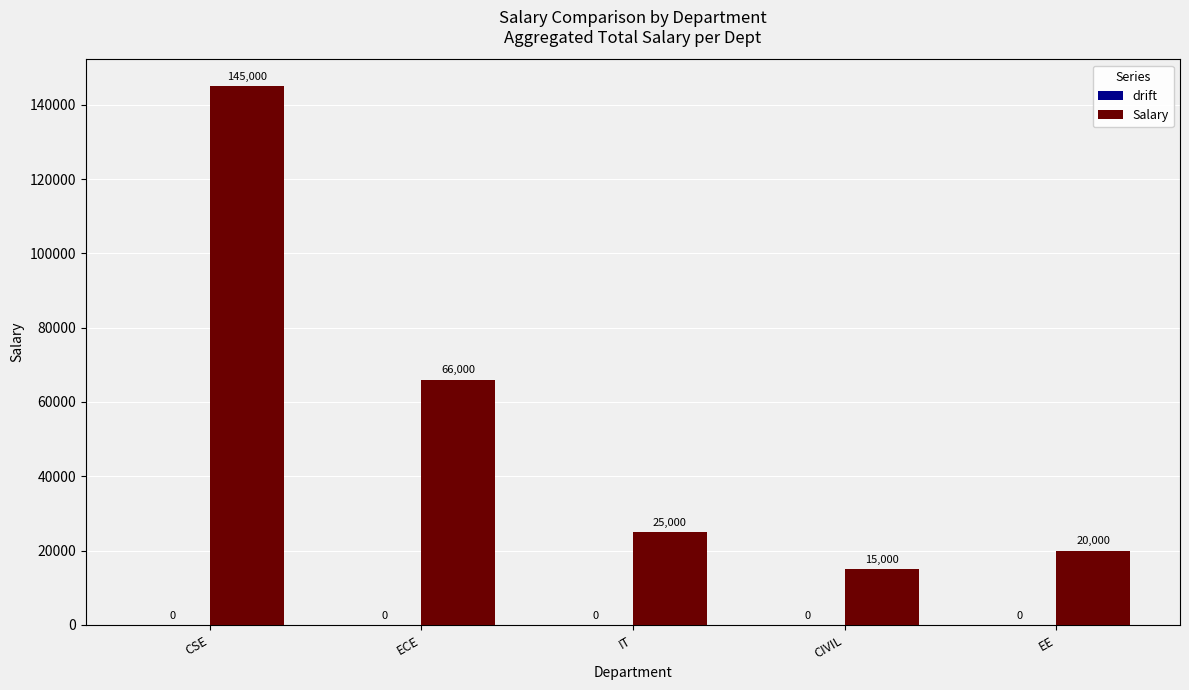

What is the difference between the maximum and second lowest values?

125000